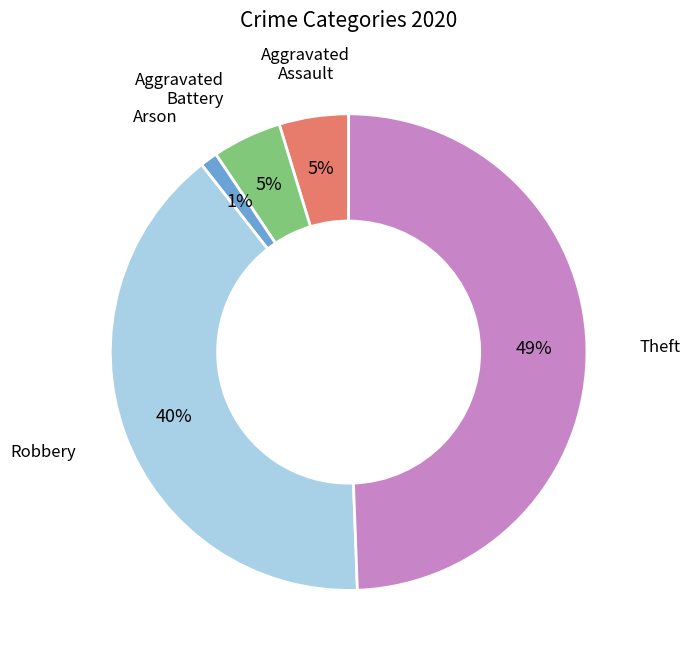

Do Robbery and Theft together represent more than half of the pie?

Yes